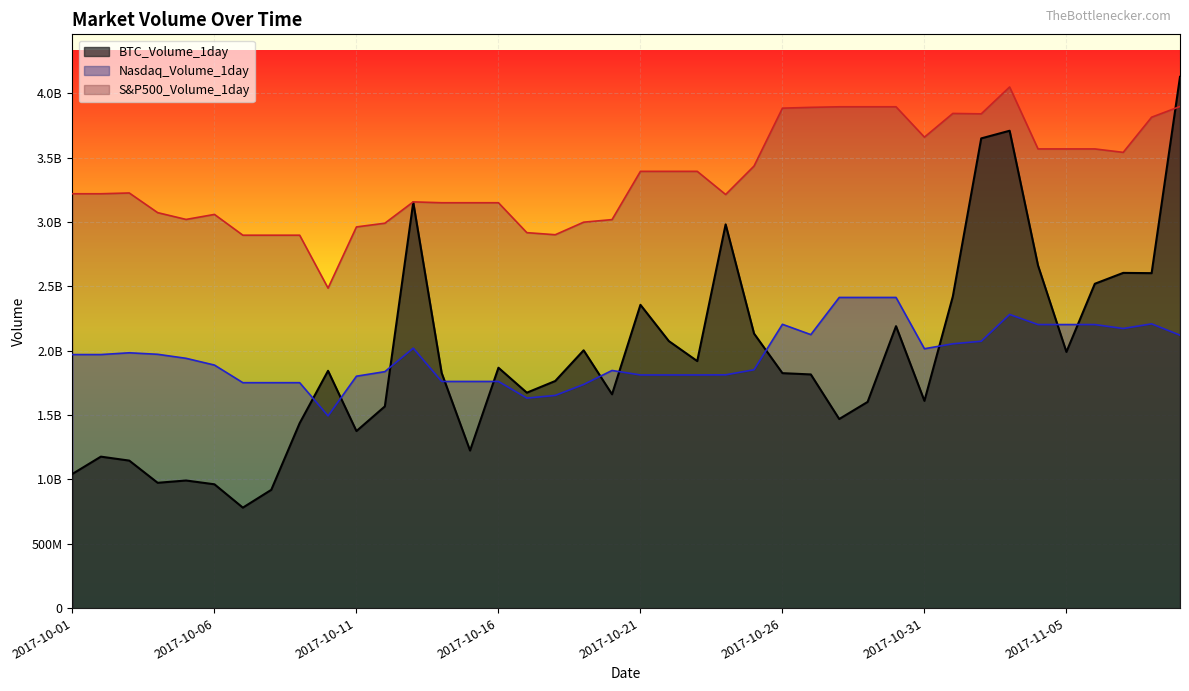

What is the difference between the highest and lowest values at 2017-10-01?

2176870934.0